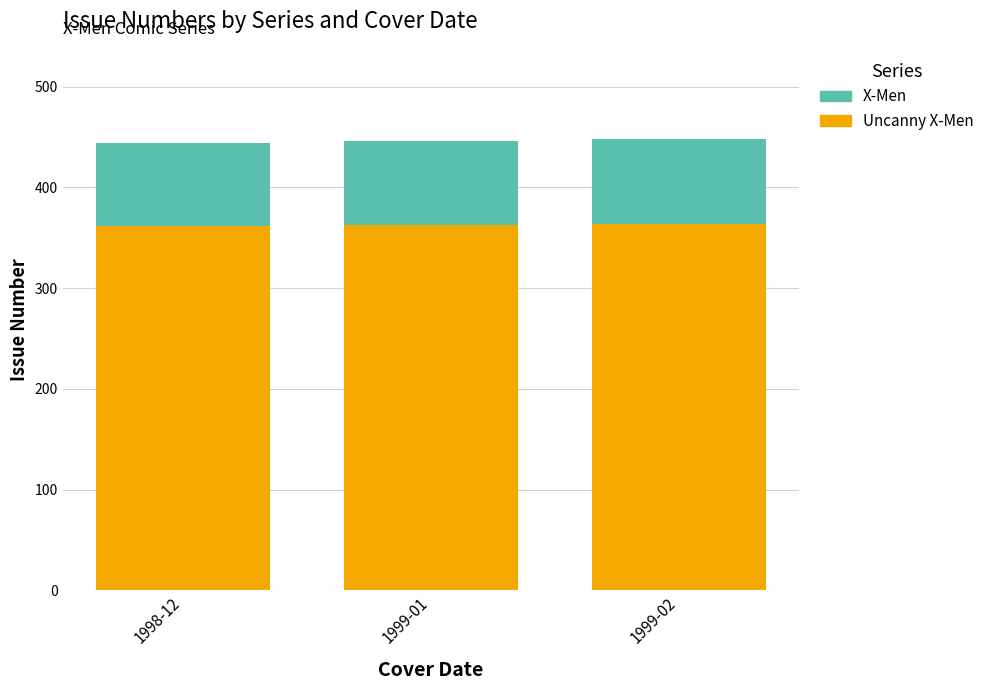

What is the total value across all series at 1999-01?

446